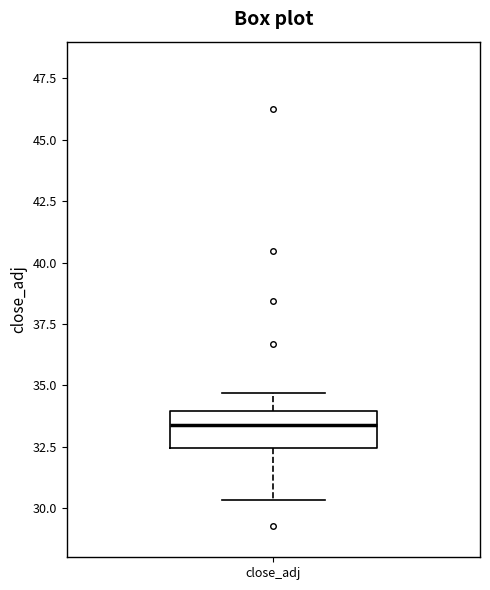

Where does the lower whisker of the box for close_adj end on the y-axis? The values are not printed on the chart, so give them approximately, as read against the axis.

30.5